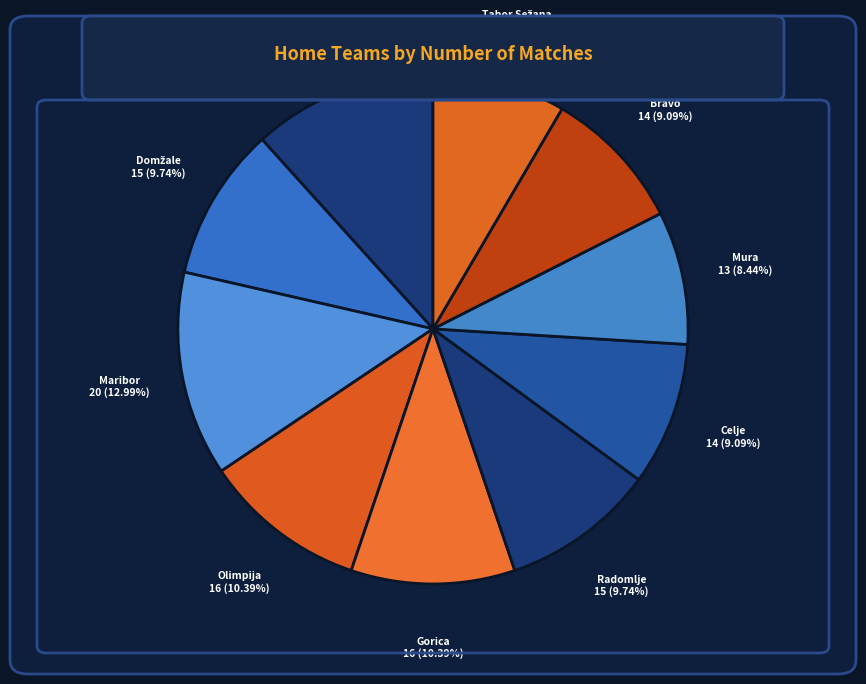

Does Koper represent more than half of the total?

No